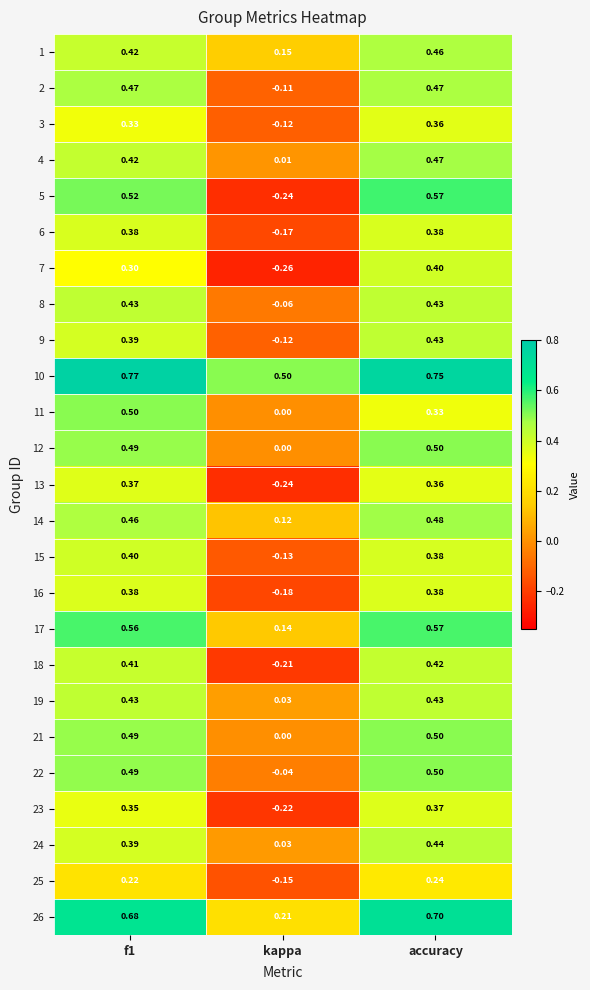

At which label does 8 reach its minimum?

kappa